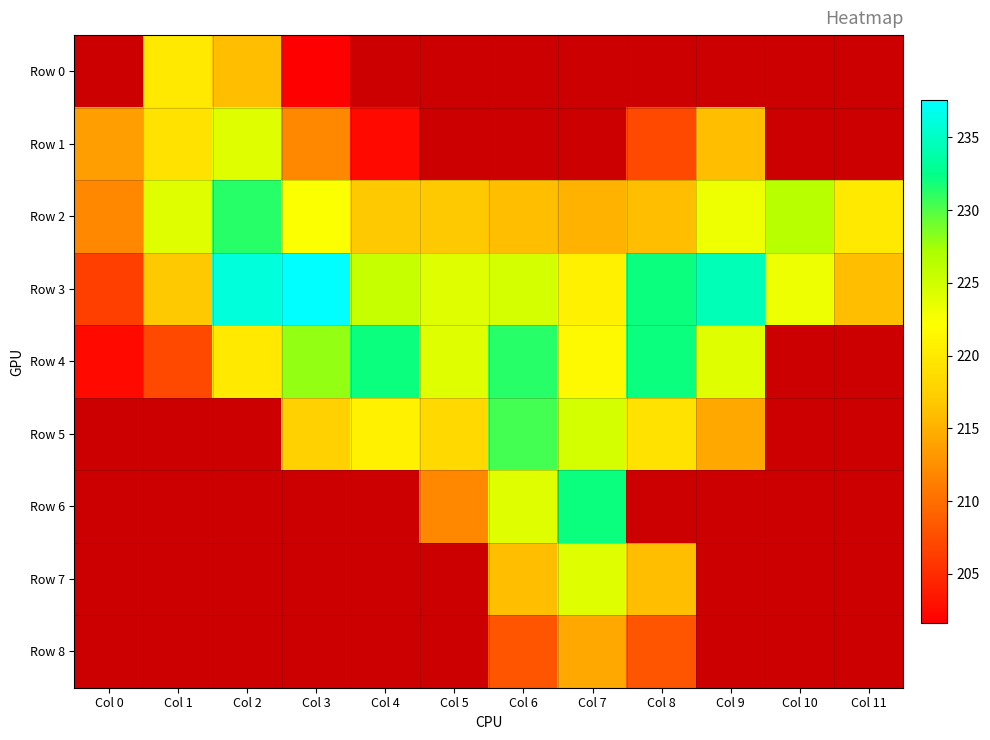

Count the number of categories in the chart.

12